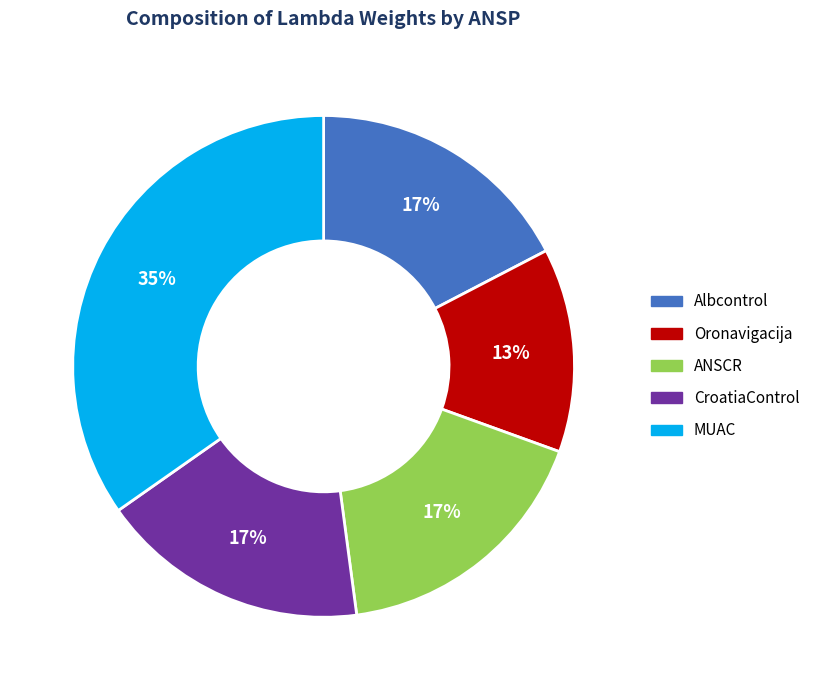

The Oronavigacija slice represents 13% of the pie. True or false?

True